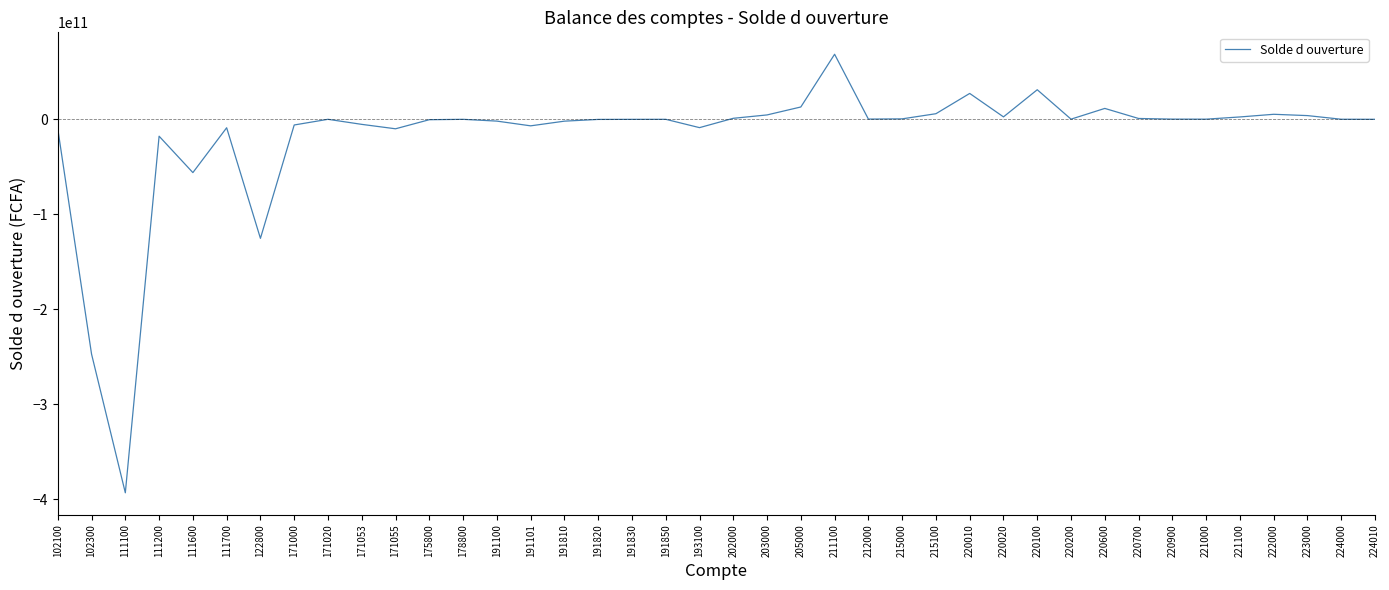

What is the greatest value displayed?

68481384596